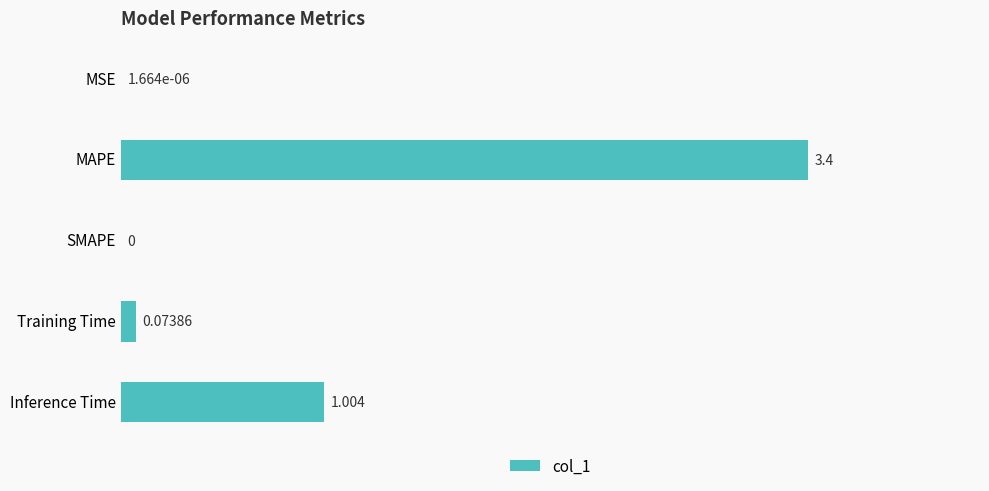

At which label is the value closest to 1?

Inference Time